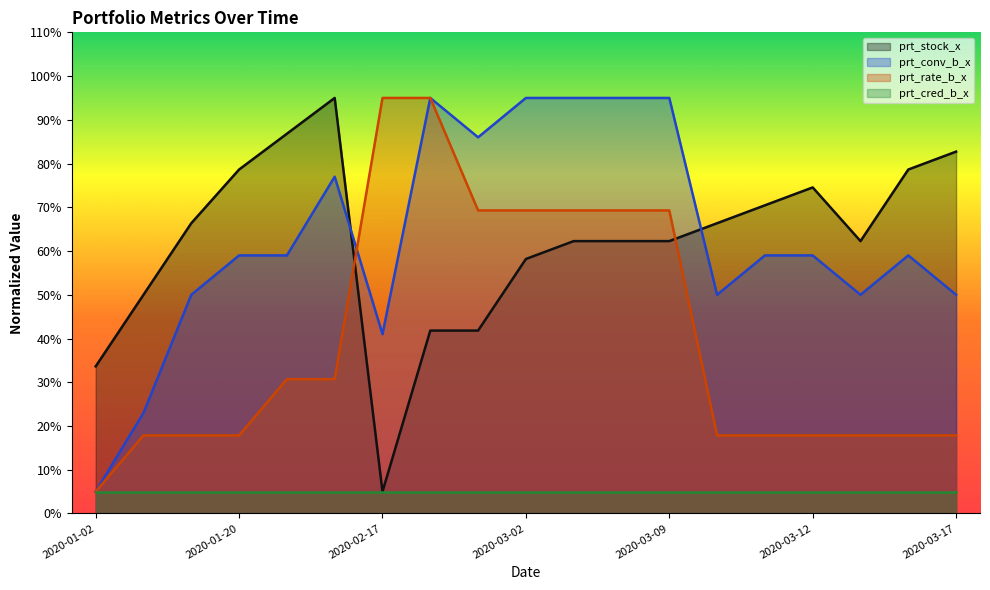

The prt_conv_b_x series shows 50.0 at 2020-03-17. True or false?

True